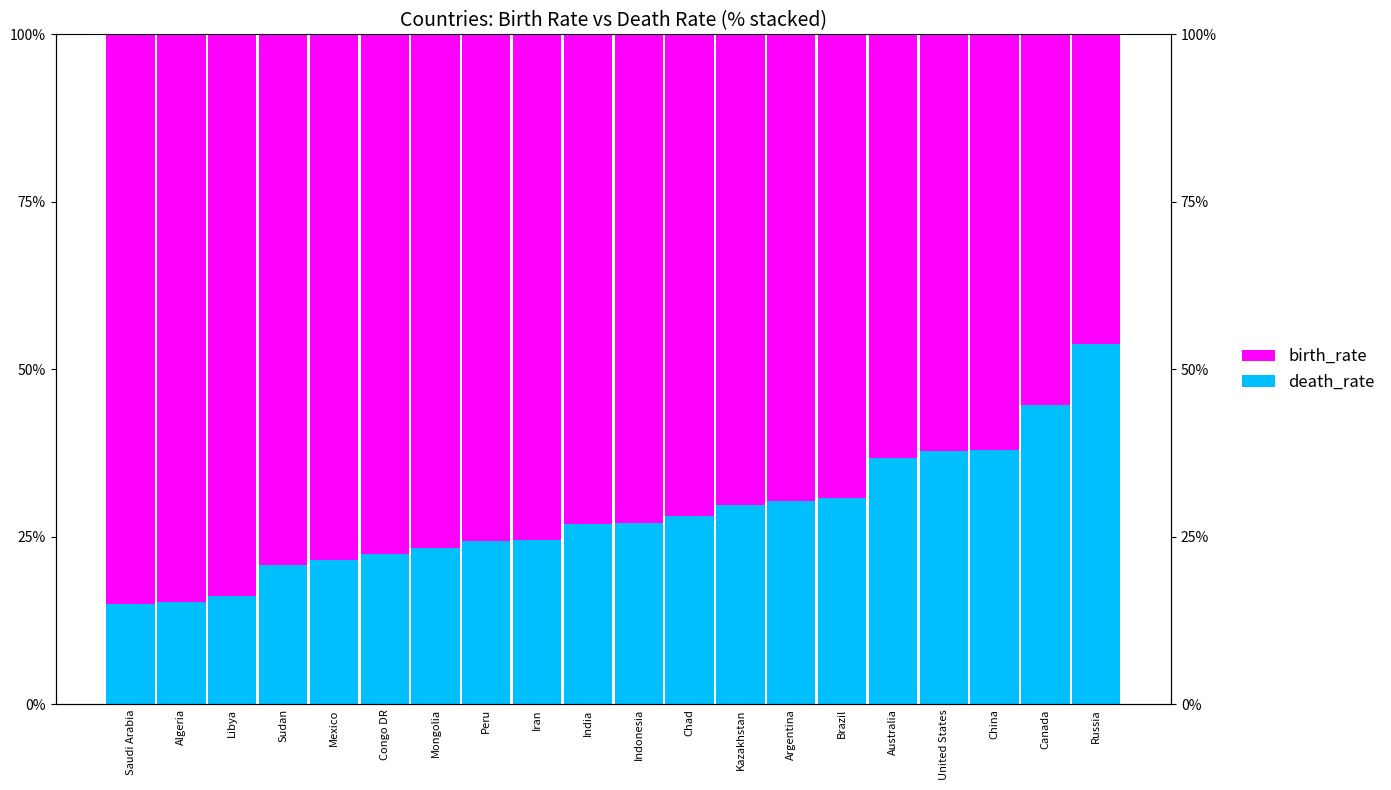

List the labels in order of death_rate value, smallest first.

Saudi Arabia, Algeria, Libya, Sudan, Mexico, Congo DR, Mongolia, Peru, Iran, India, Indonesia, Chad, Kazakhstan, Argentina, Brazil, Australia, United States, China, Canada, Russia